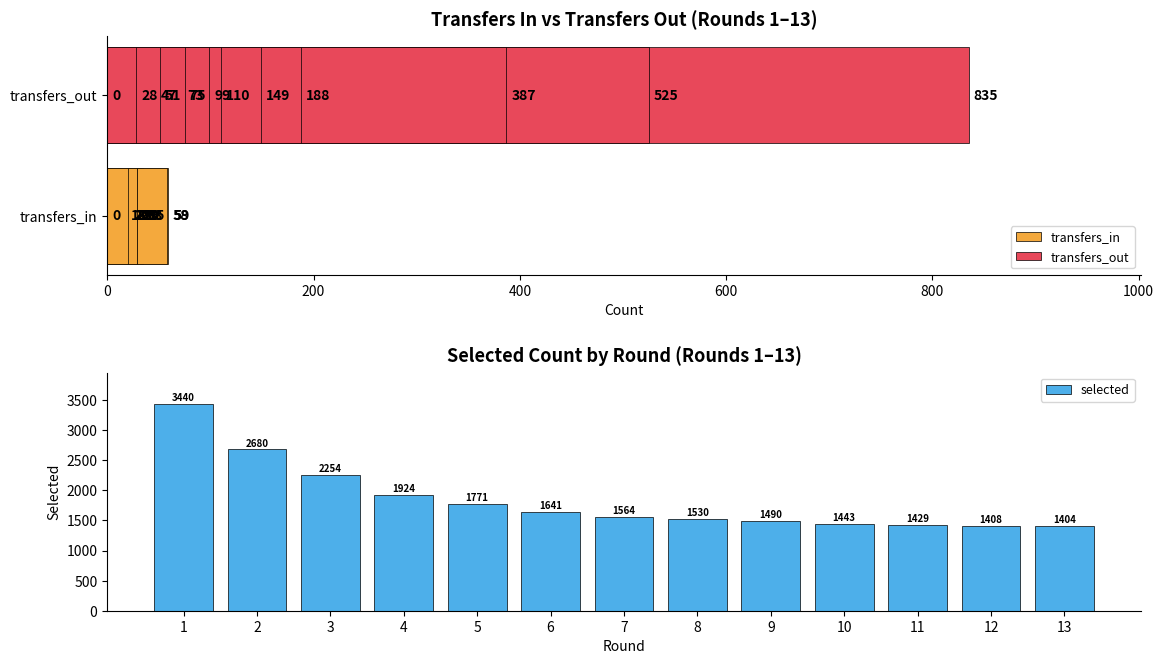

Rank the categories by selected value from lowest to highest.

13, 12, 11, 10, 9, 8, 7, 6, 5, 4, 3, 2, 1